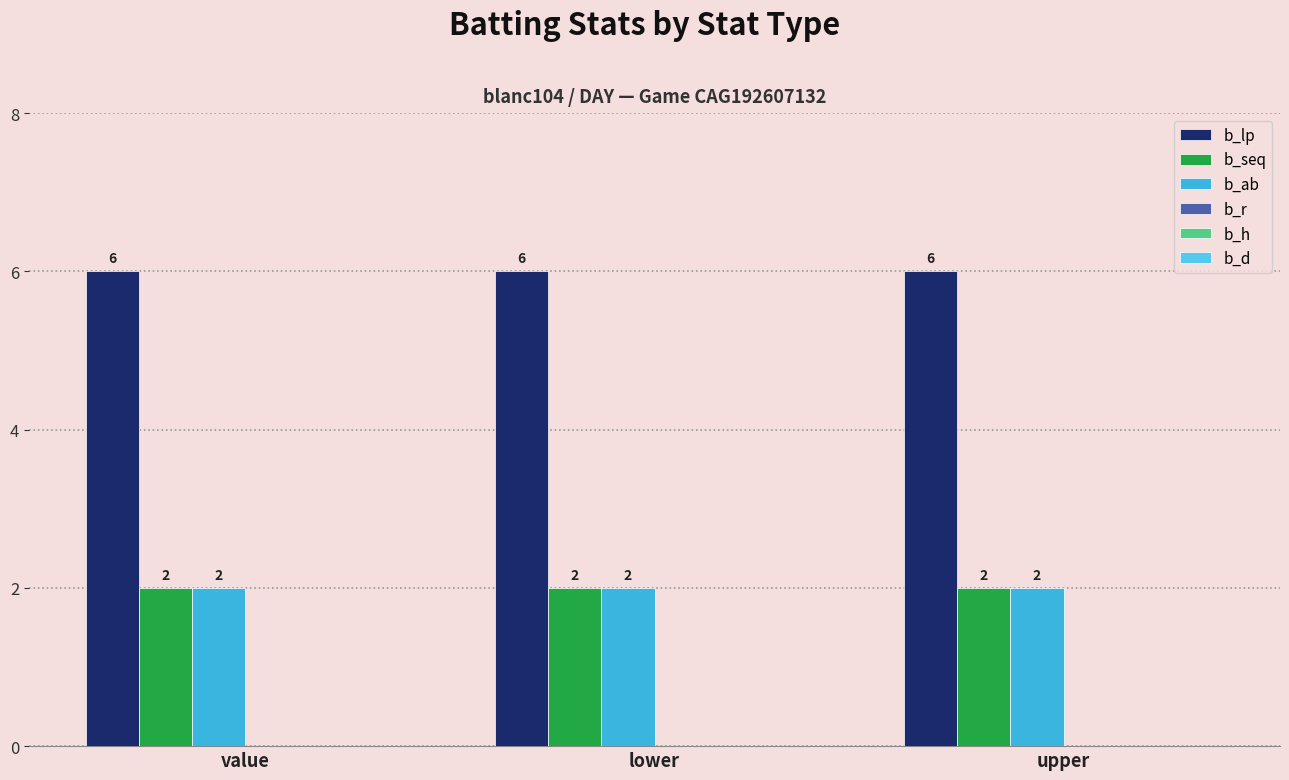

Are the bars horizontal?

No